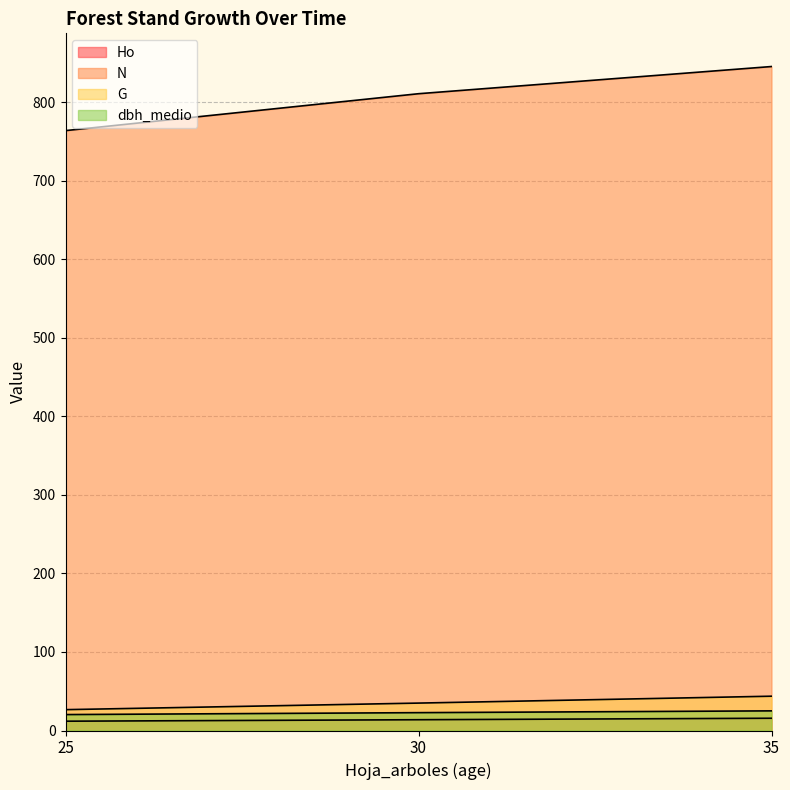

Is it true that dbh_medio equals 34.5 at 35?

False